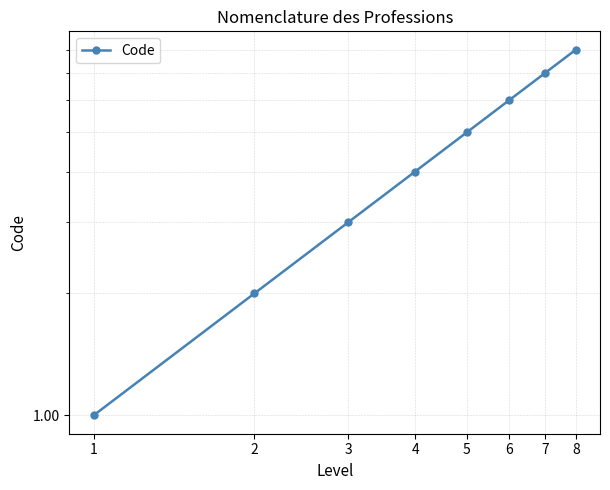

How many data points are less than 5?

4